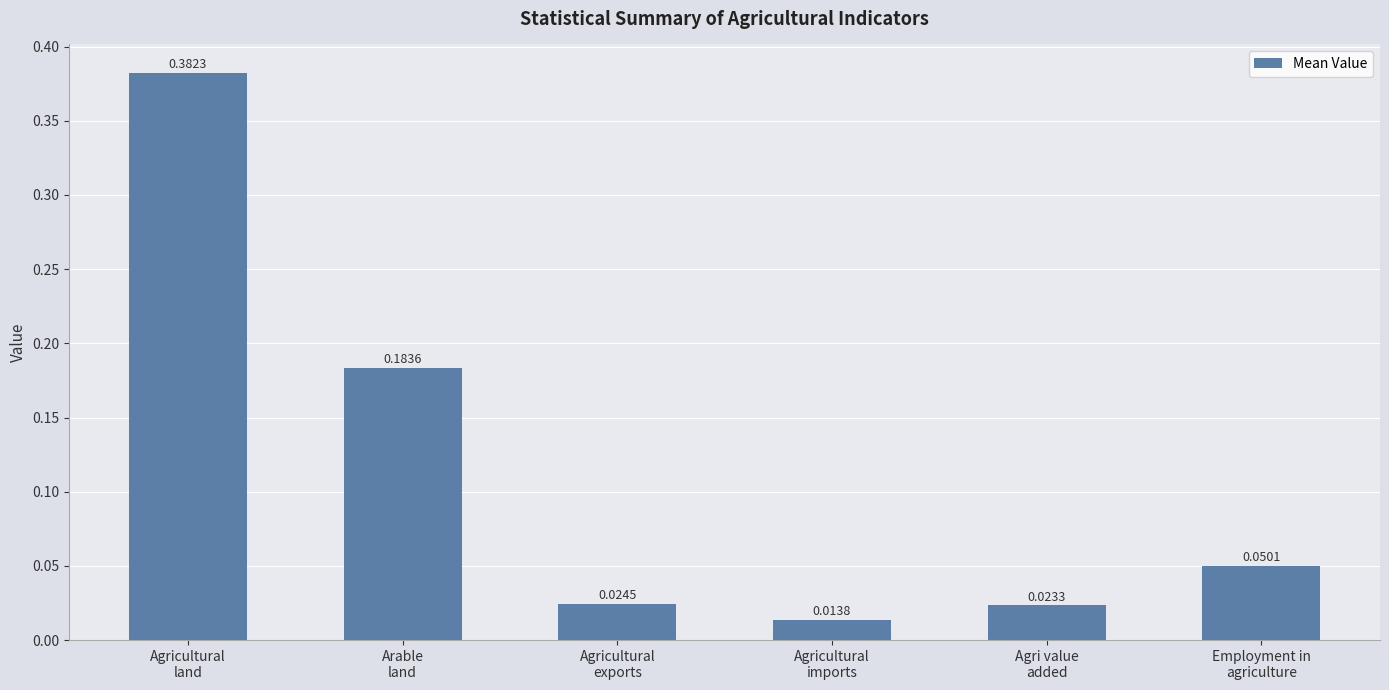

What is the sum of all values?

0.7